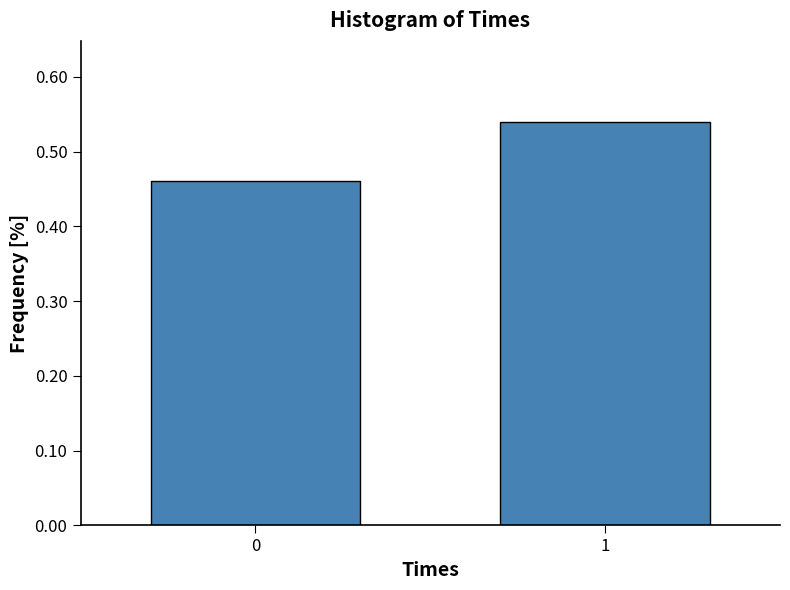

What is the sum of all values?

1.0